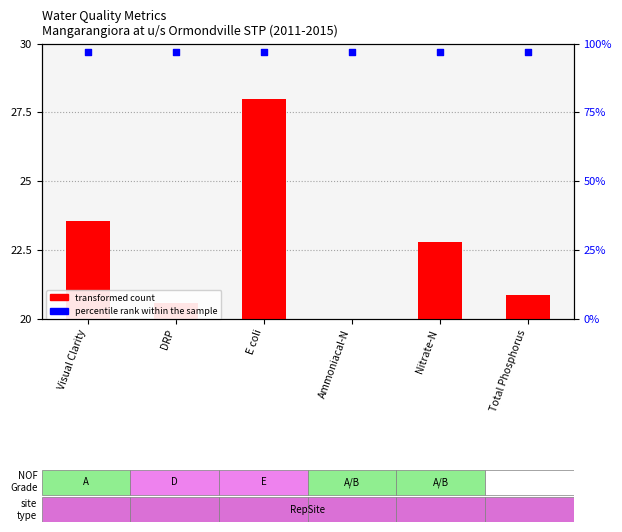

Which series has the largest total across all categories?

percentile rank within the sample